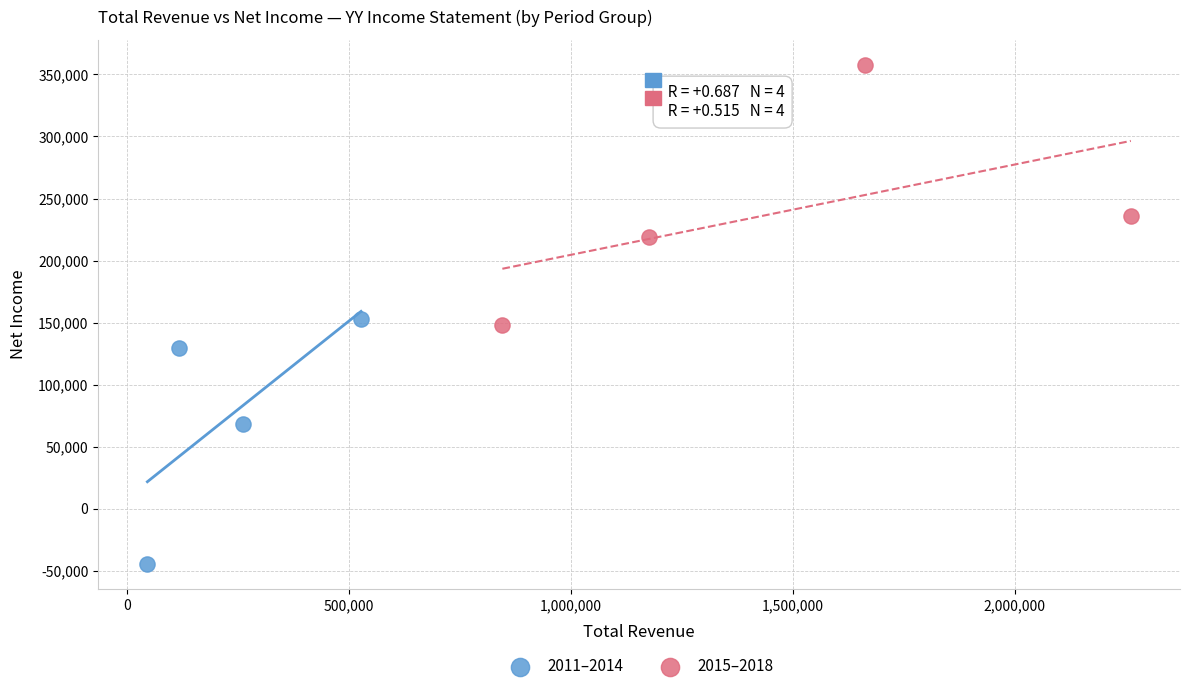

What are all the series names shown in the legend?

2011–2014, 2015–2018